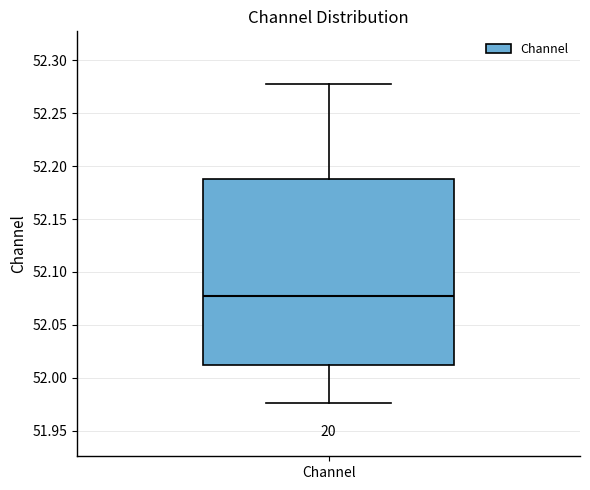

Read this box plot against the y-axis: the position of the median line, the range covered by the box, and the ends of both whiskers. The values are not printed on the chart, so give them approximately, as read against the axis.

median 52.075, box 52.010 to 52.190, whiskers 51.975 to 52.275